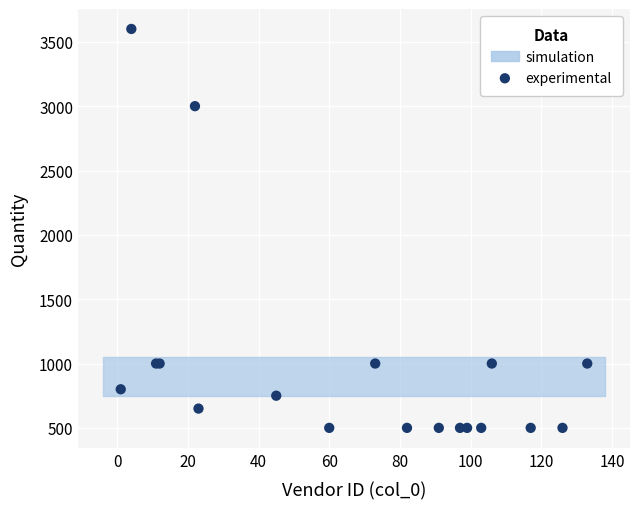

What Y value in the scatter plot is closest to 2050?

3000